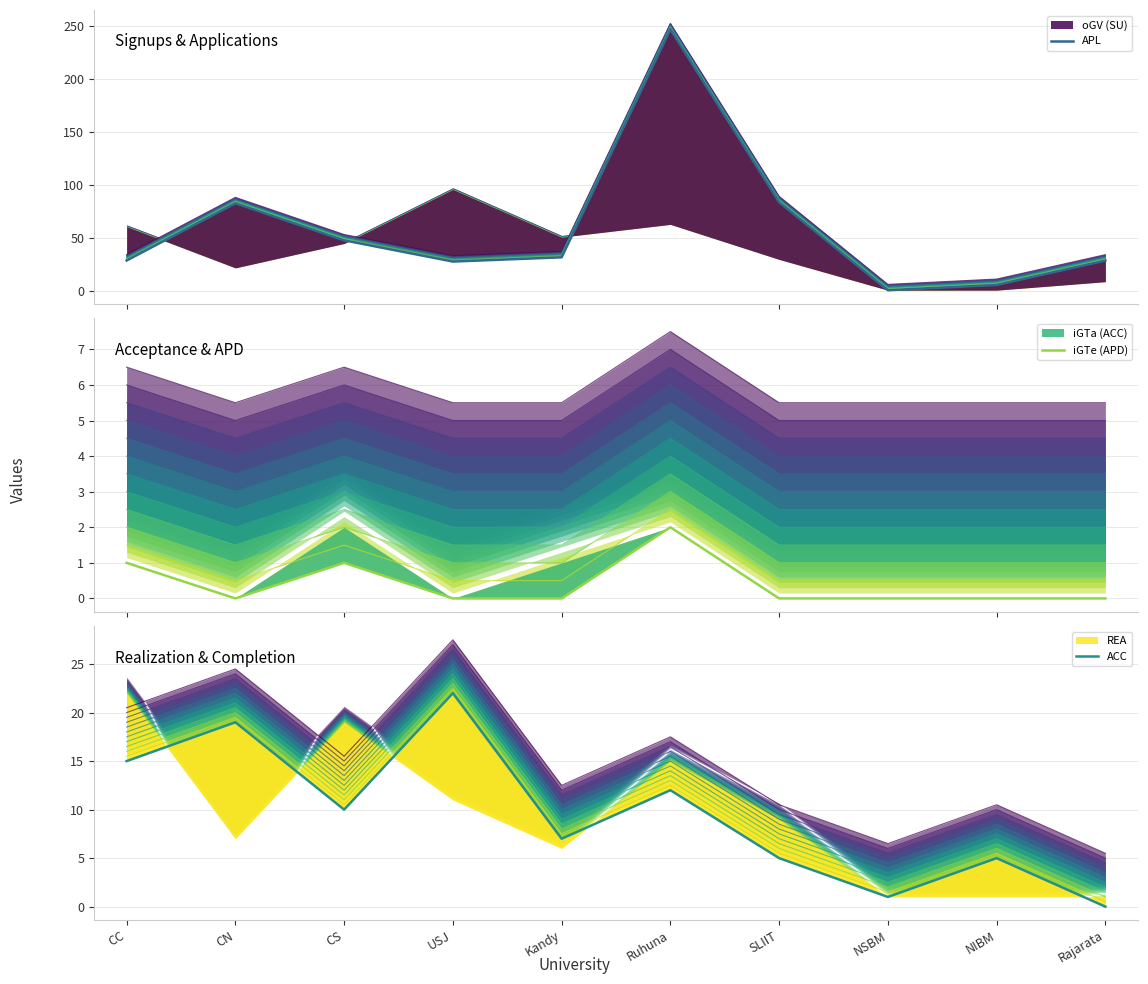

The value of ACC at NSBM is 1. True or false?

True